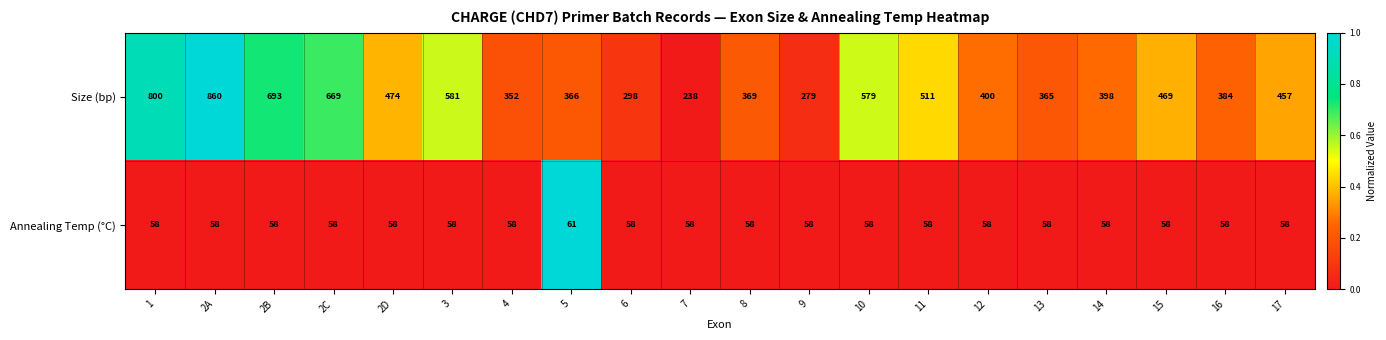

The value of Annealing Temp (°C) at 3 is 16. True or false?

False